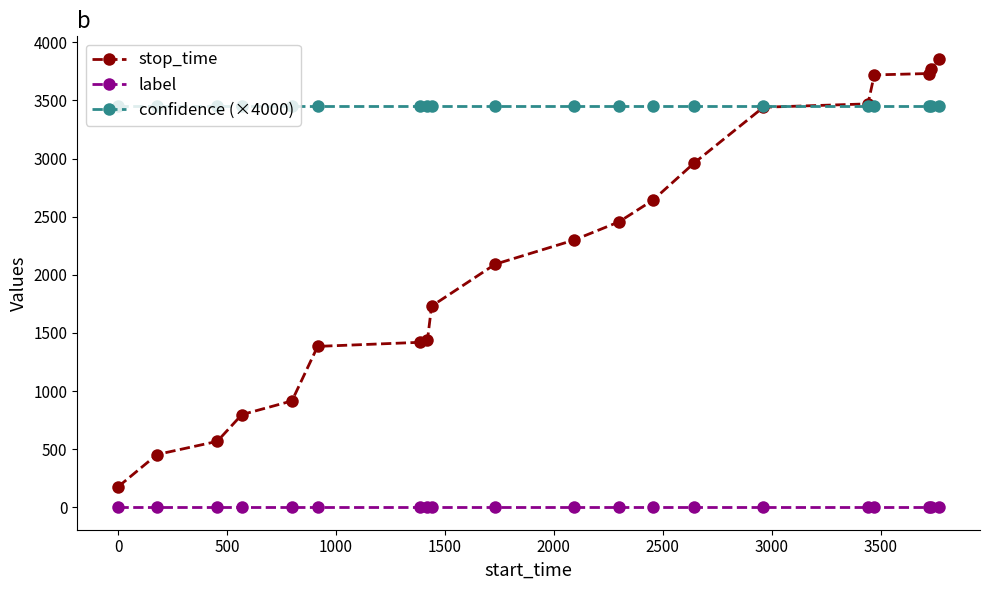

What is the lowest value of the confidence (×4000) series?

3447.9